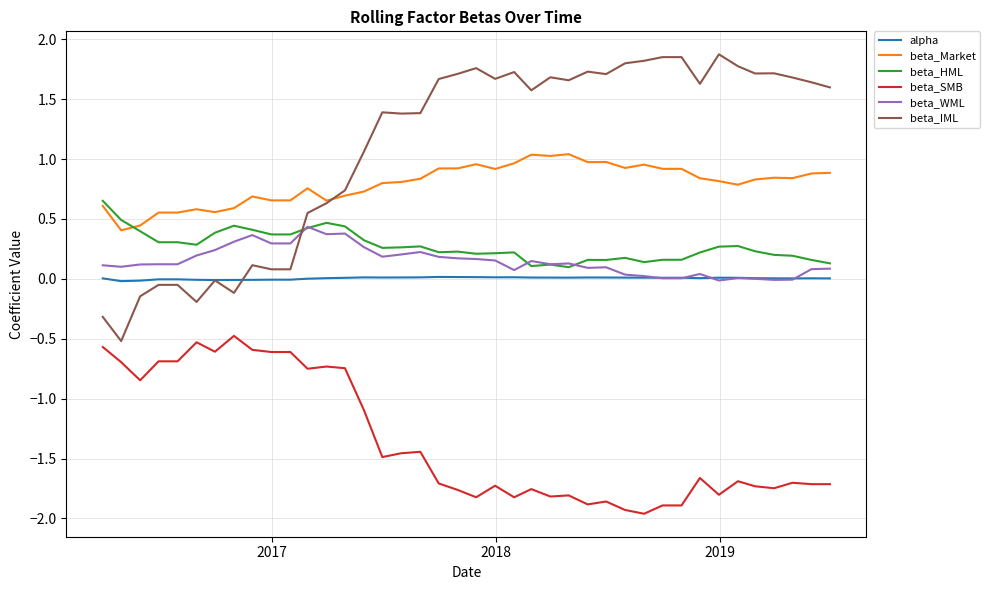

Count the number of data series in this chart.

6